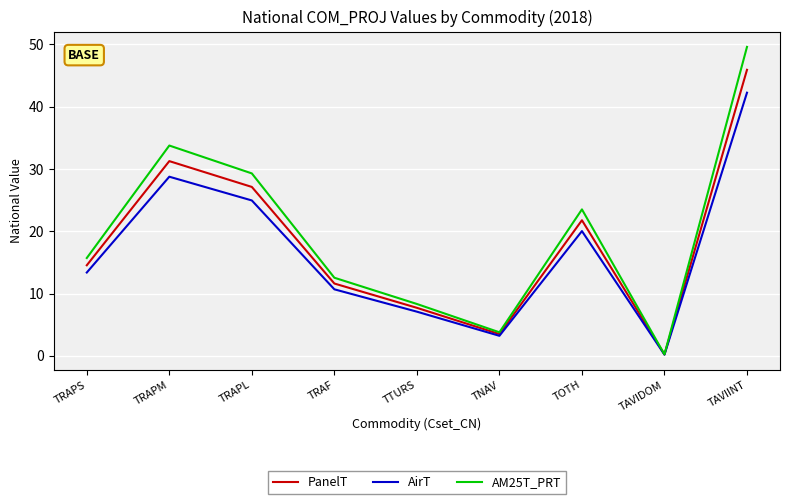

Which series has the widest spread of values?

AM25T_PRT